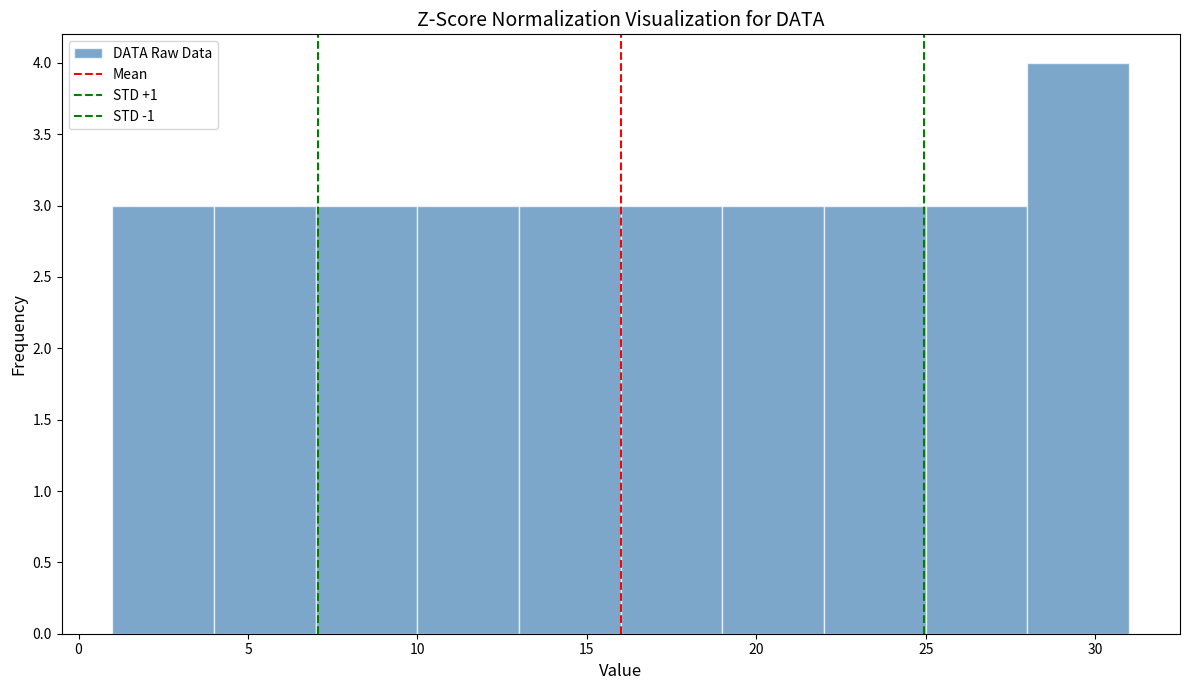

Which range on the x-axis has the tallest bar?

28 to 31